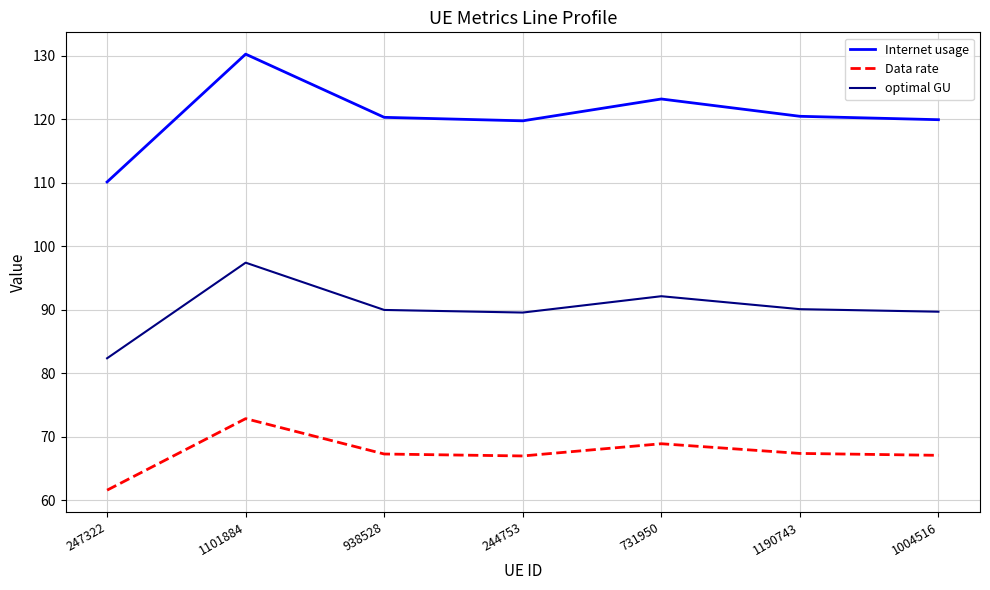

True or false: optimal GU and Data rate cross at least once.

False